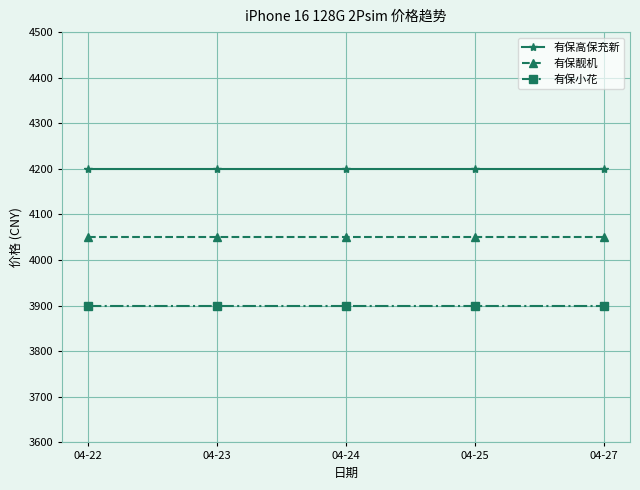

Reading right to left, extract all data points from this chart.

有保高保充新: 04-27=4200	04-25=4200	04-24=4200	04-23=4200	04-22=4200
有保靓机: 04-27=4050	04-25=4050	04-24=4050	04-23=4050	04-22=4050
有保小花: 04-27=3900	04-25=3900	04-24=3900	04-23=3900	04-22=3900